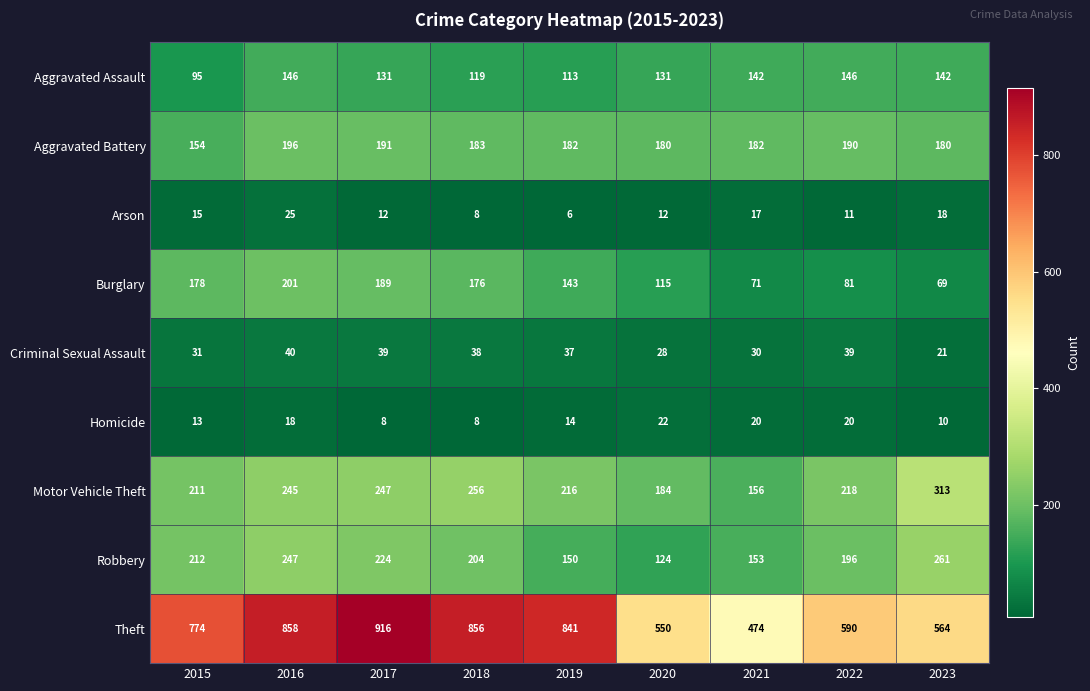

Between 2021 and 2023, which series saw the biggest shift?

Motor Vehicle Theft